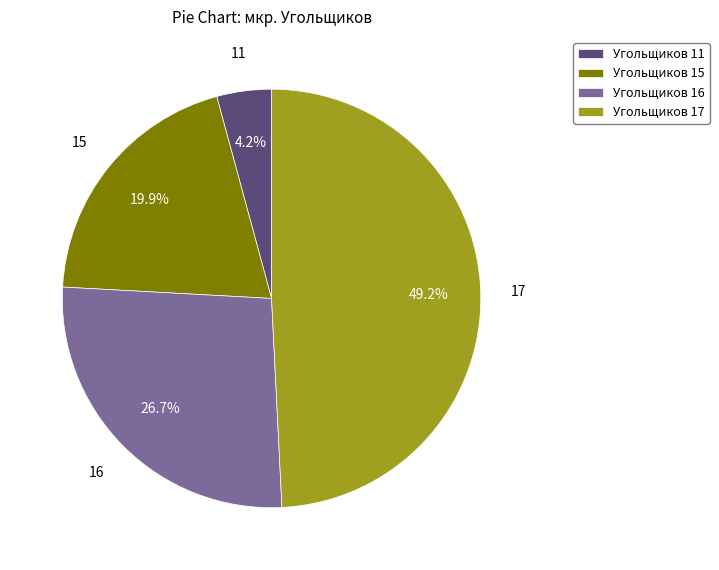

Which has a higher value, Угольщиков 16 or Угольщиков 11?

Угольщиков 16